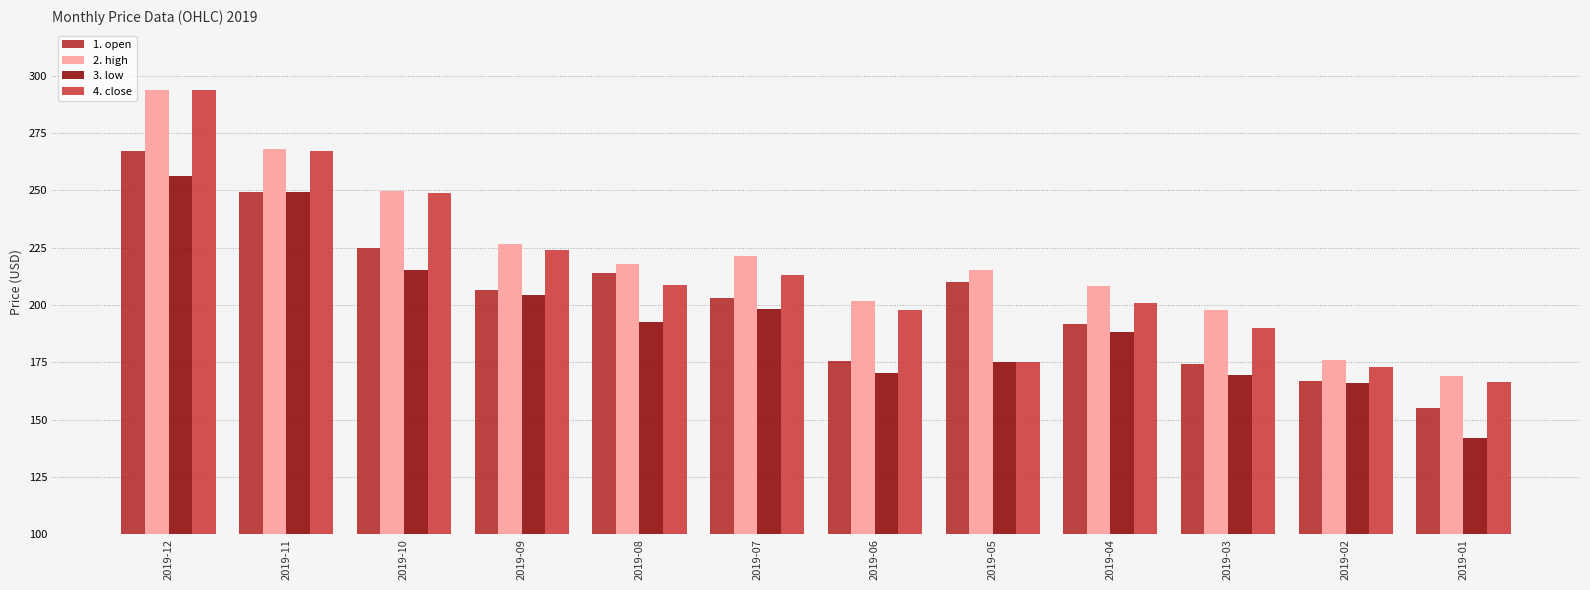

How many values in the 3. low series are below 192?

6